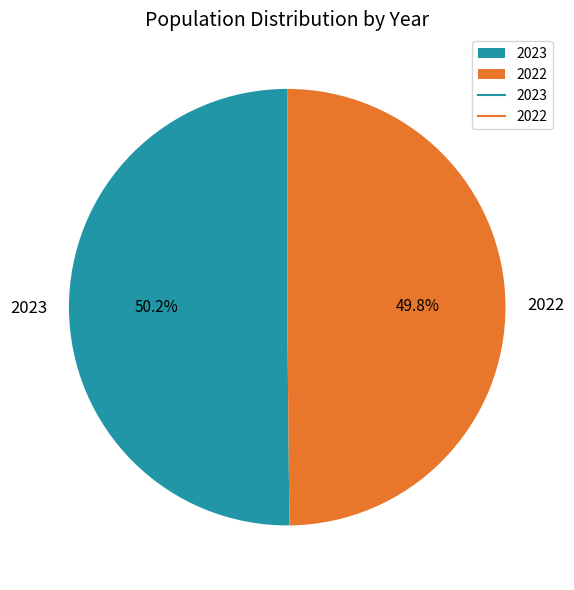

Is there a majority slice in this chart?

Yes